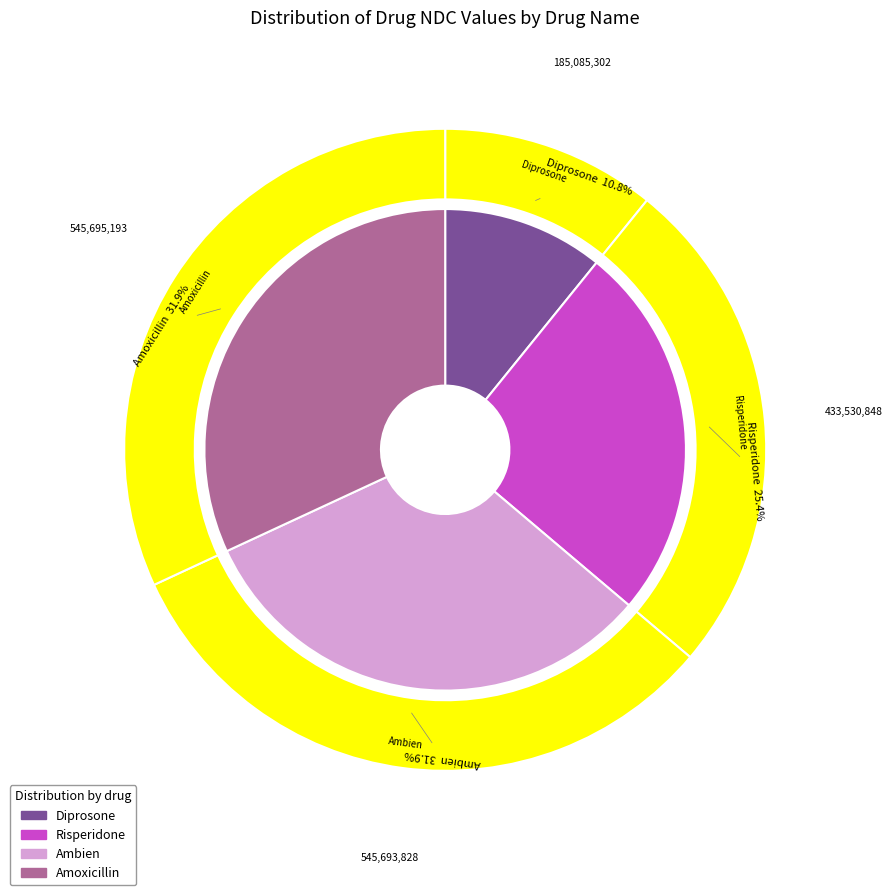

The Diprosone slice represents 4% of the pie. True or false?

False